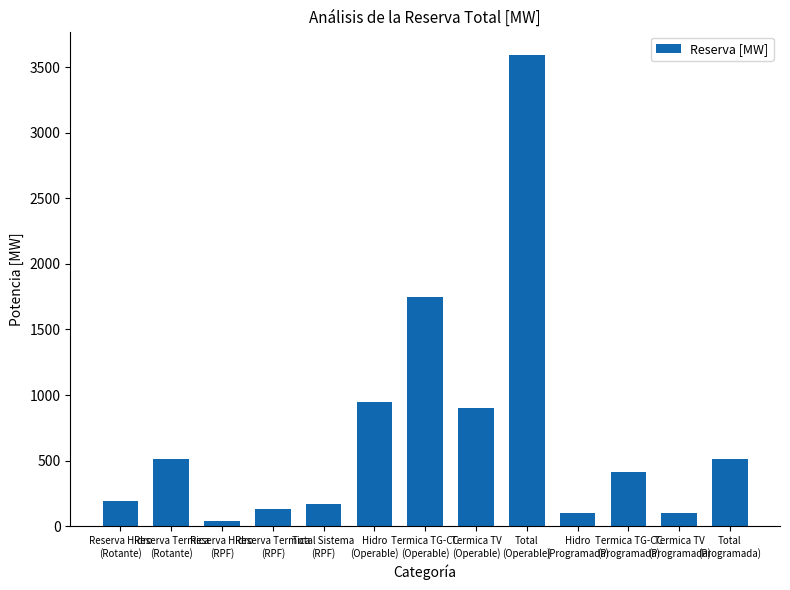

What is the label of the 13th bar from the right?

Reserva Hidro
(Rotante)